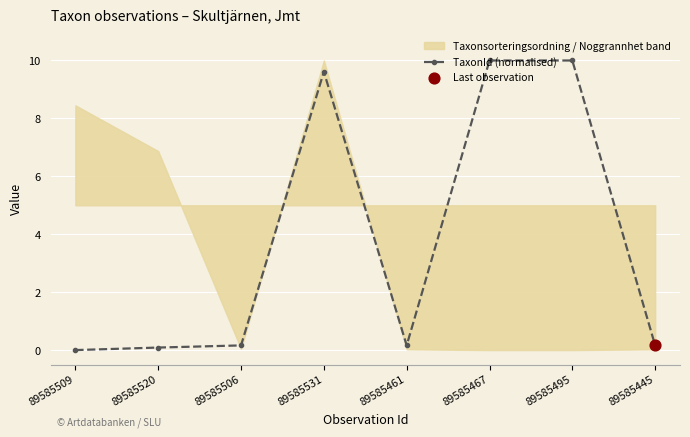

Between 89585461 and 89585506, which is larger?

89585506